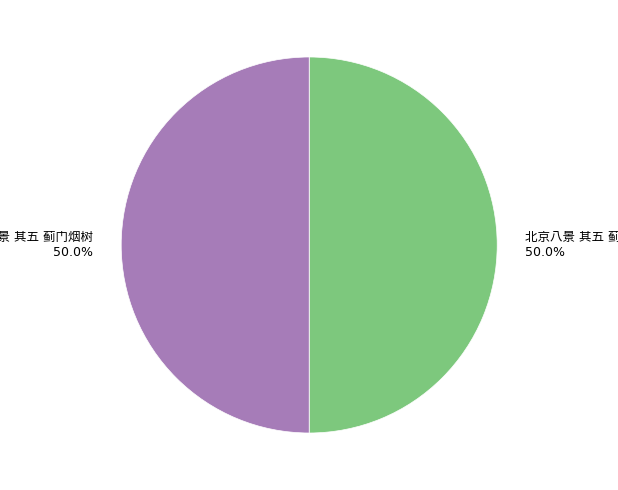

What percentage do 北京八景 其五 蓟门烟树 and 京师八景 其五 蓟门烟树 together represent?

100.0%